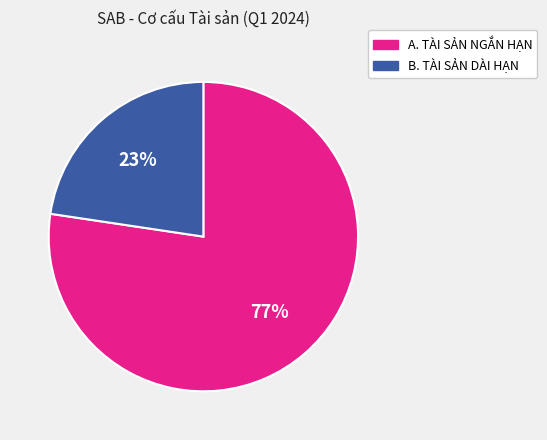

To the nearest percent, what is the average slice percentage?

50%